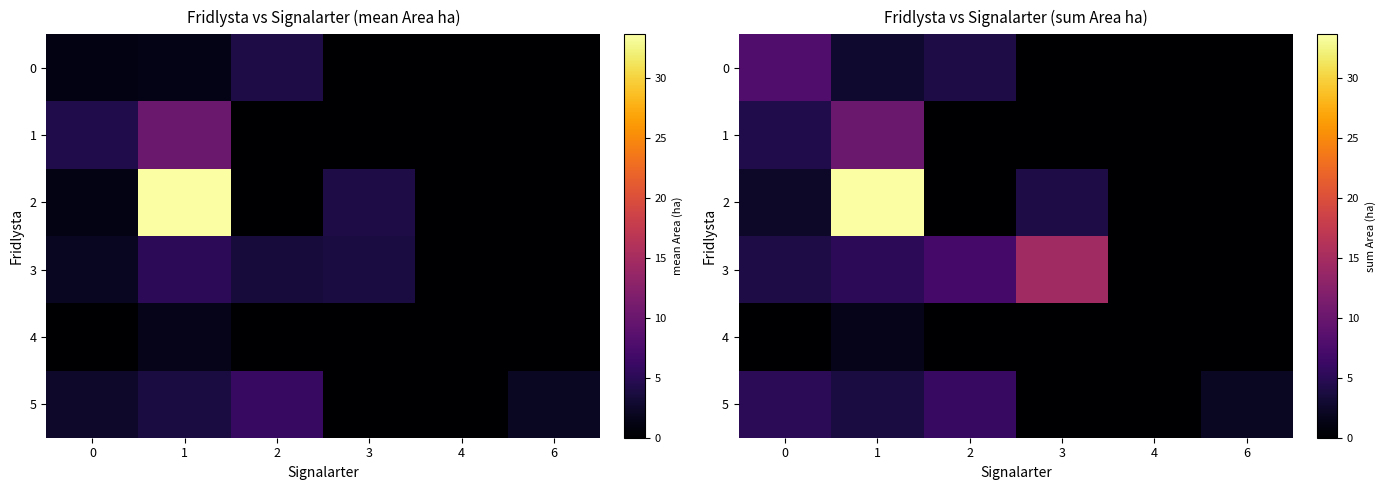

What value does the 1 series have at 0?

4.2